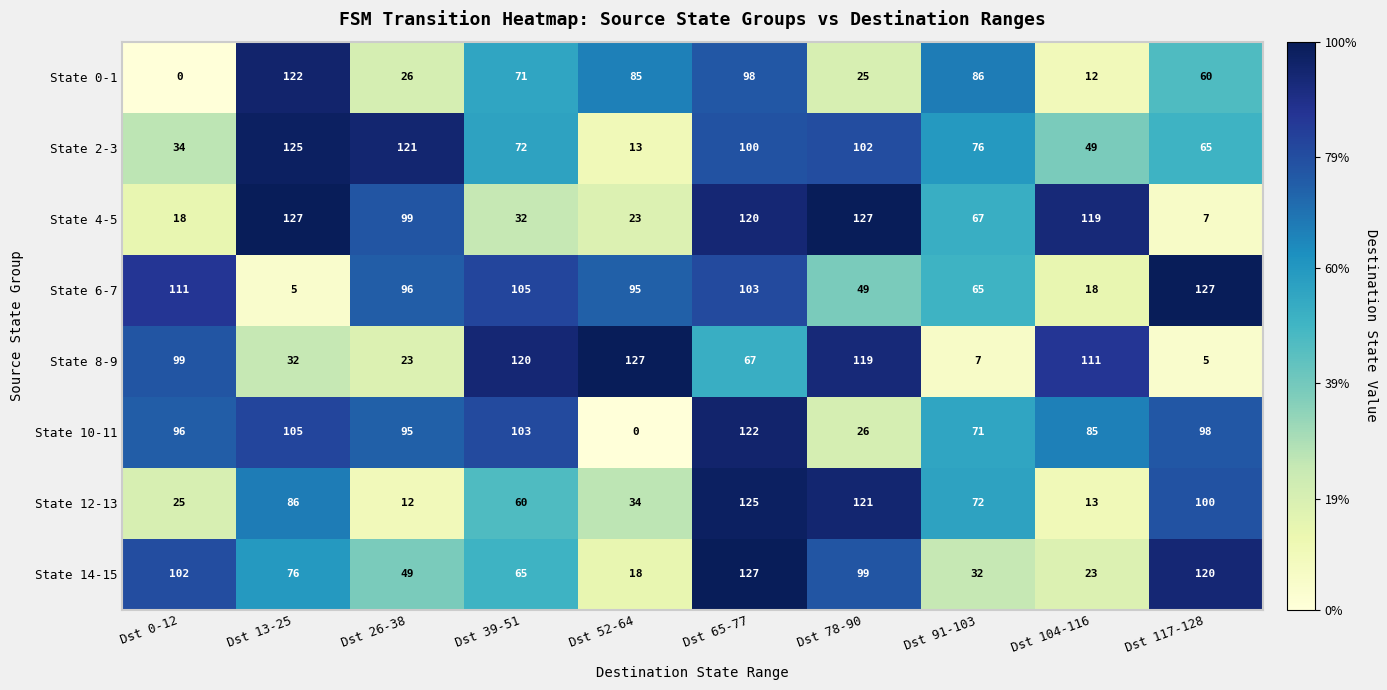

Where is State 12-13 nearest to the value 68?

Dst 91-103